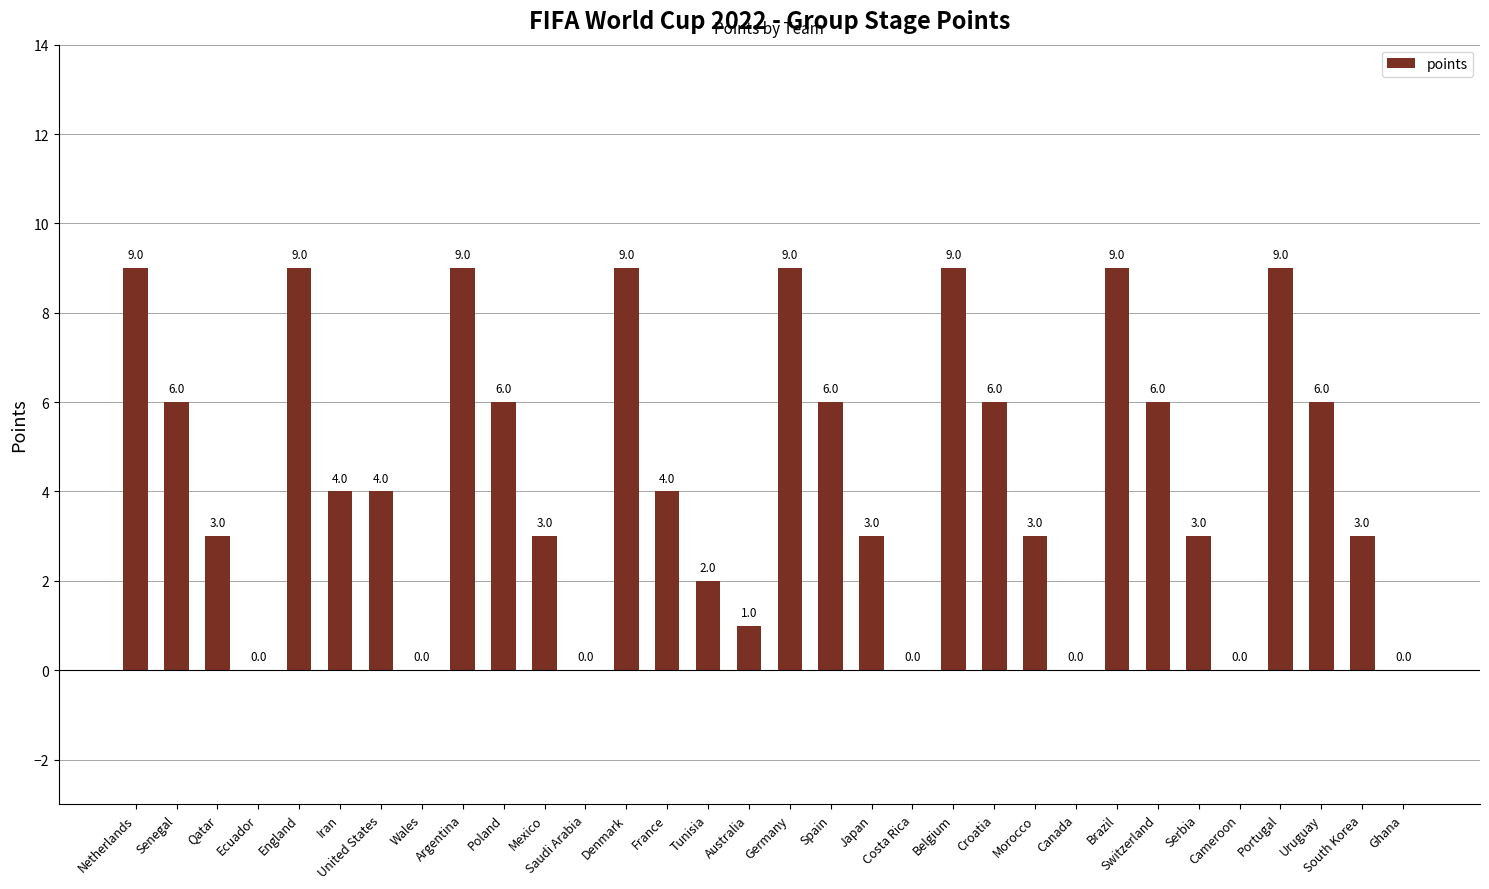

What value does the data have at Qatar?

3